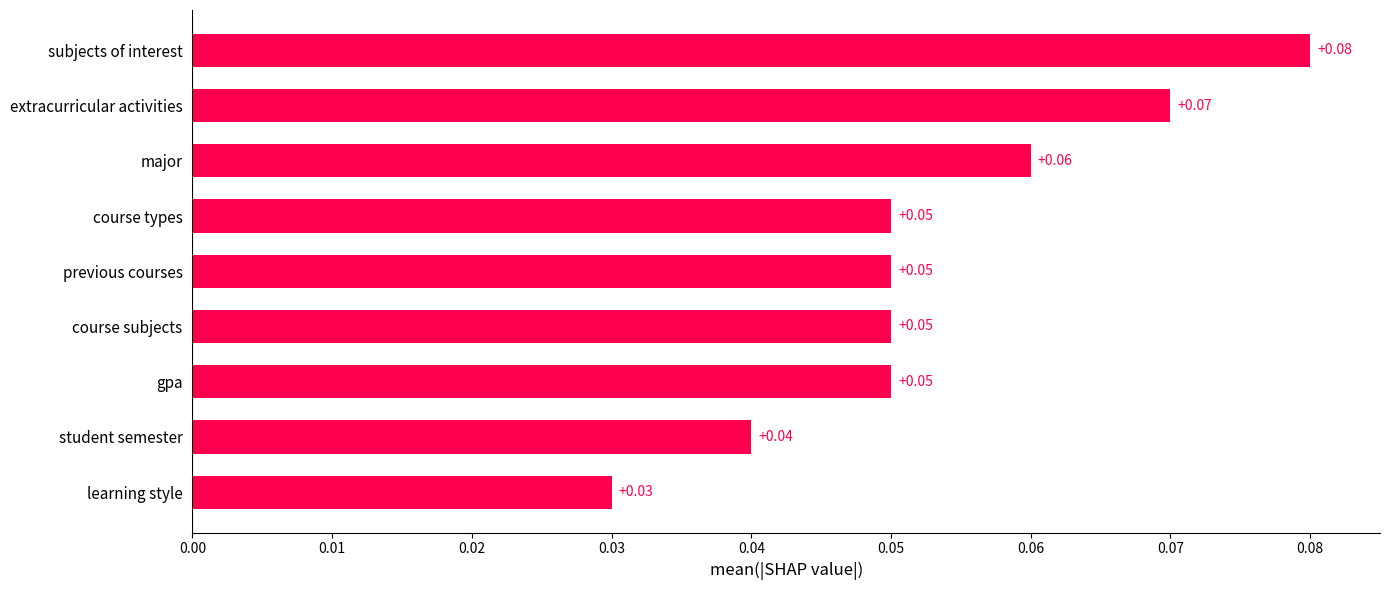

What is the label of the 1st bar from the top?

subjects of interest